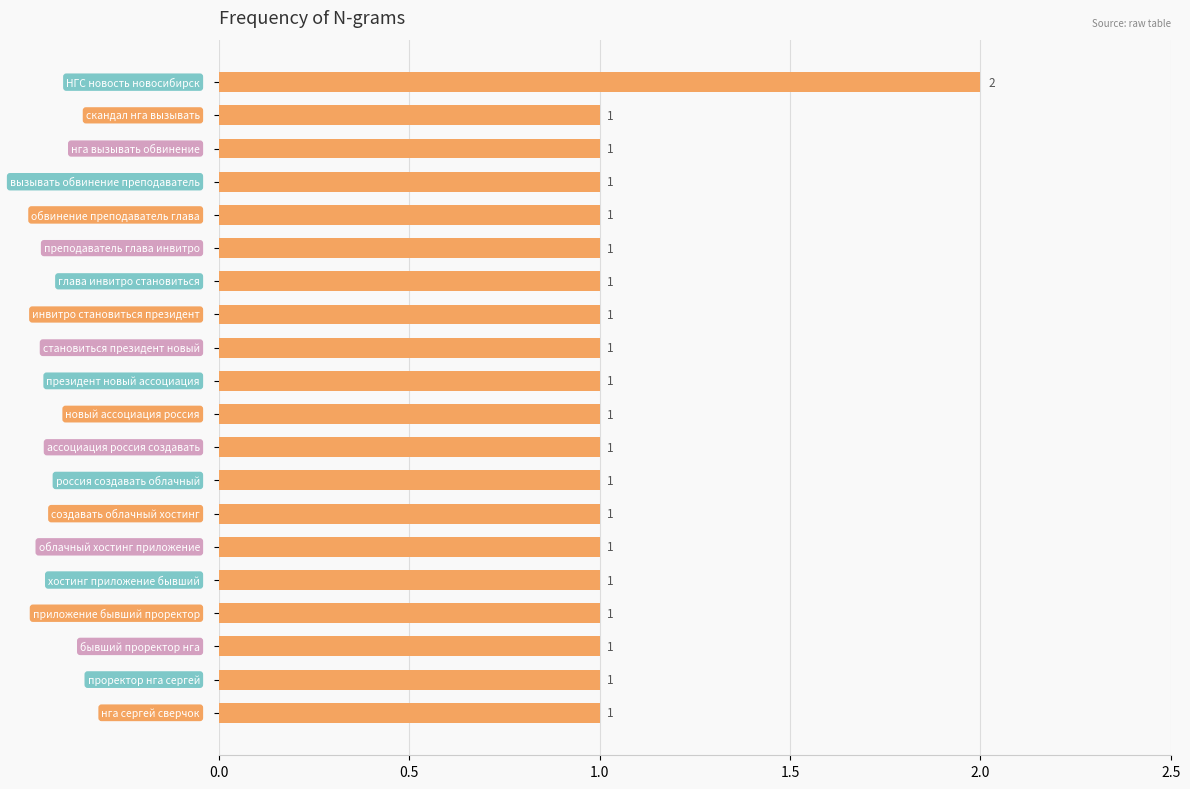

What is the value of the 15th bar from the top?

1